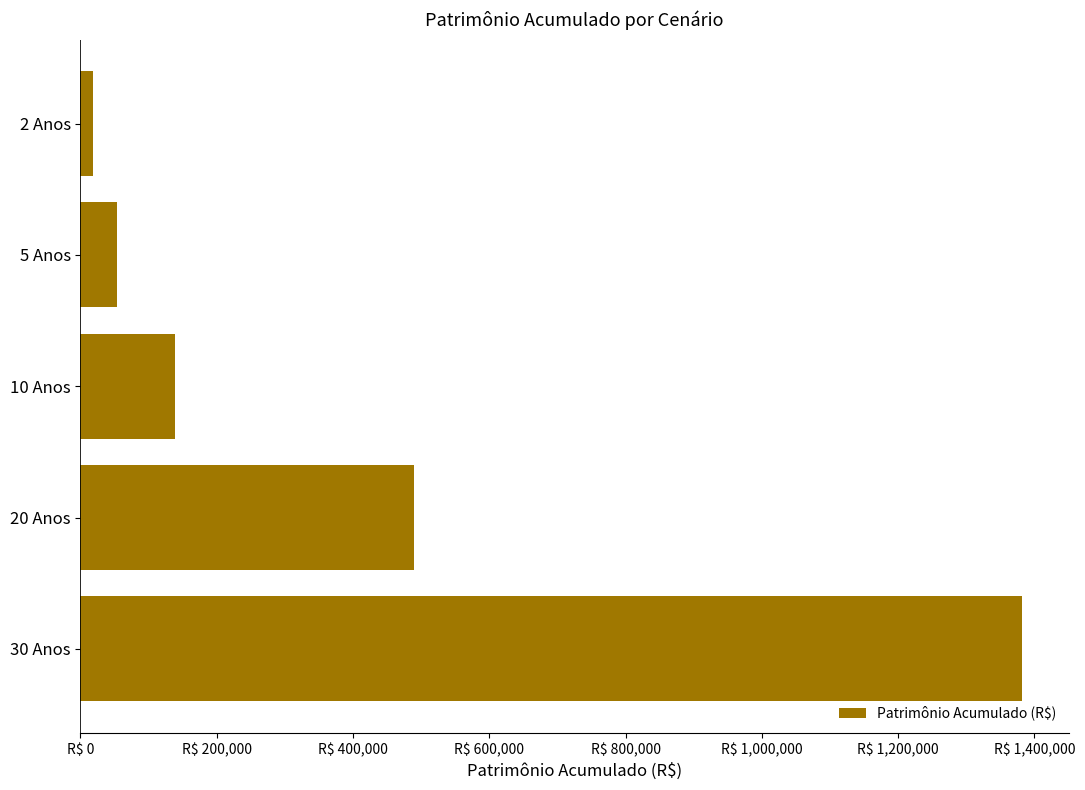

Where is the data nearest to the value 700094?

20 Anos